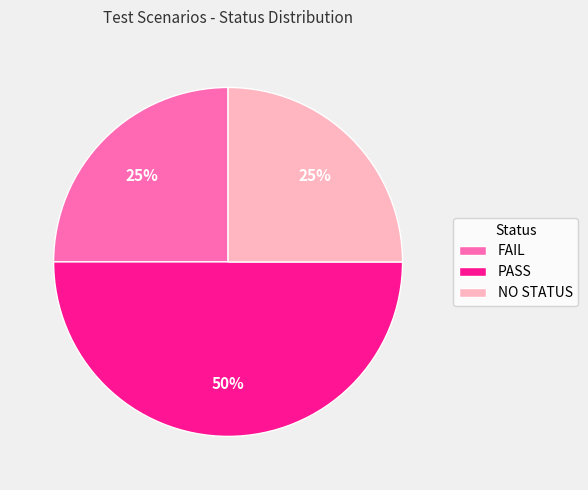

To the nearest percent, what is the difference between the largest and smallest slice percentages?

25%